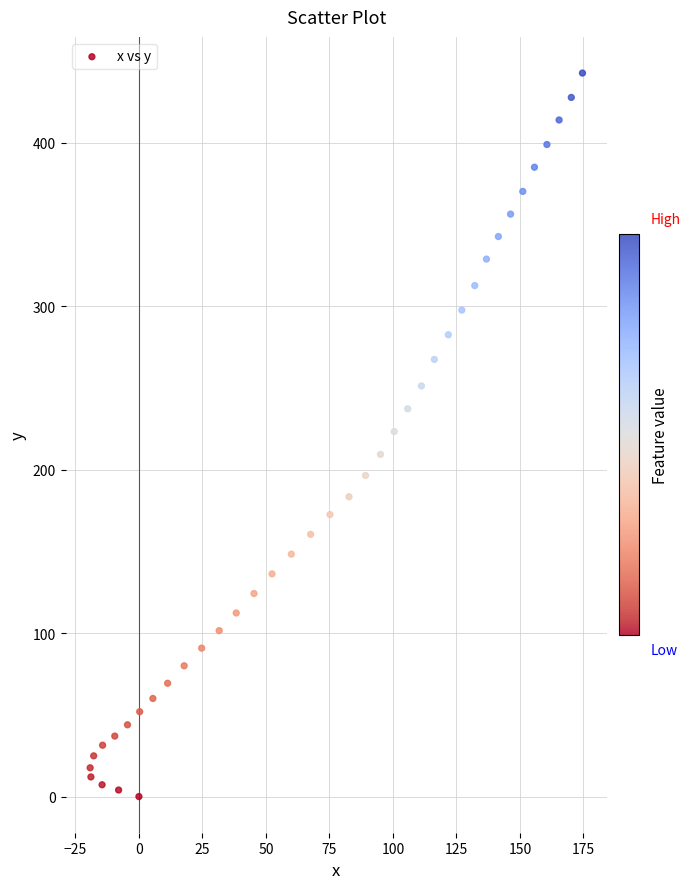

What is the range of Y values (max minus min)?

442.6